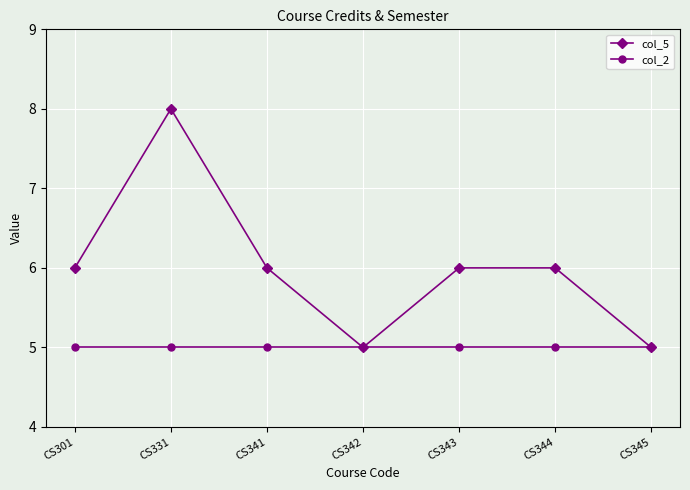

What is the value of the col_5 point at the 6th from the left?

6